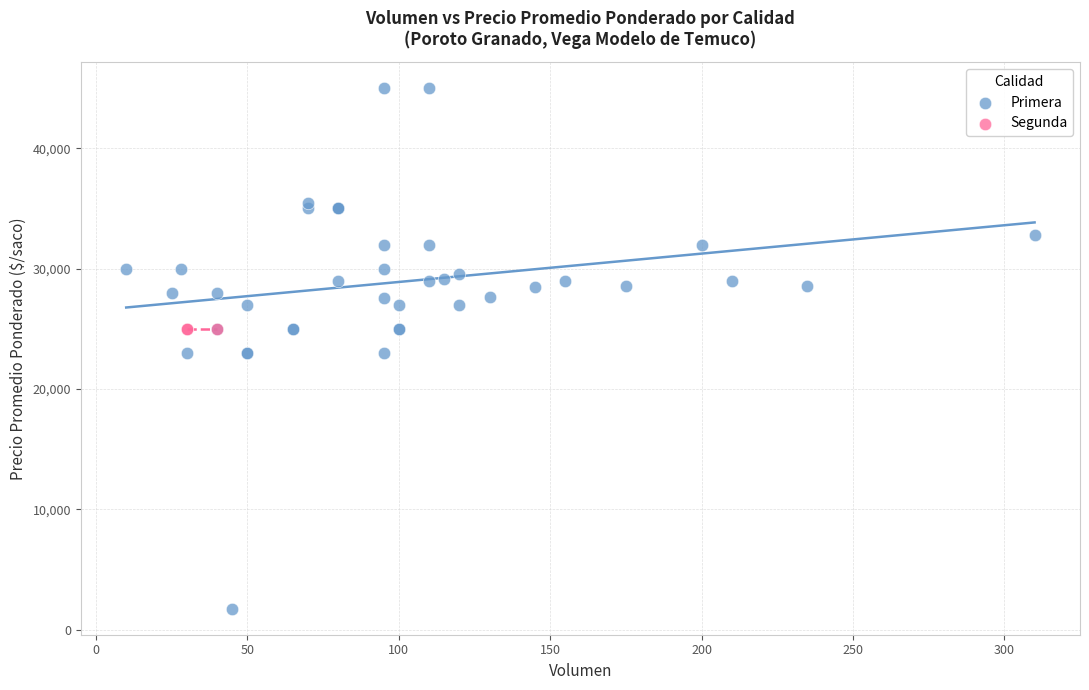

Which series contains the highest Y value?

Primera